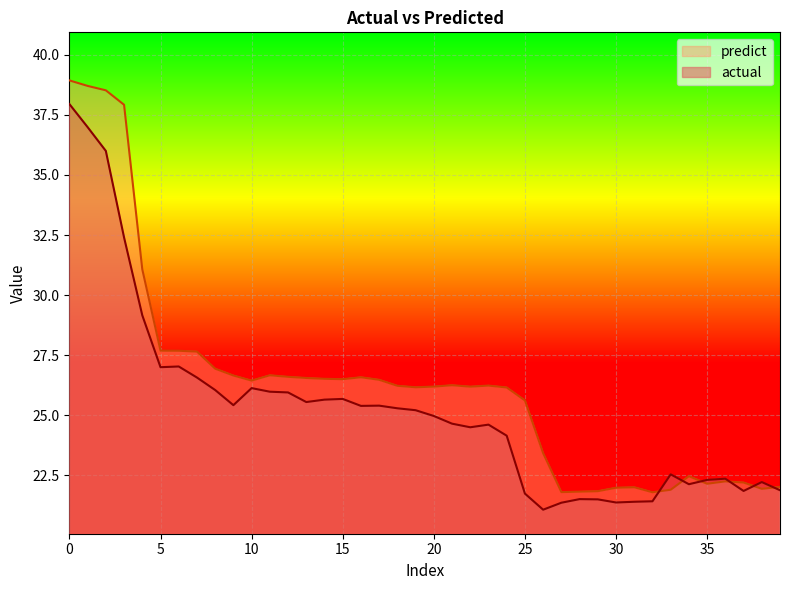

Count the number of categories in the chart.

40